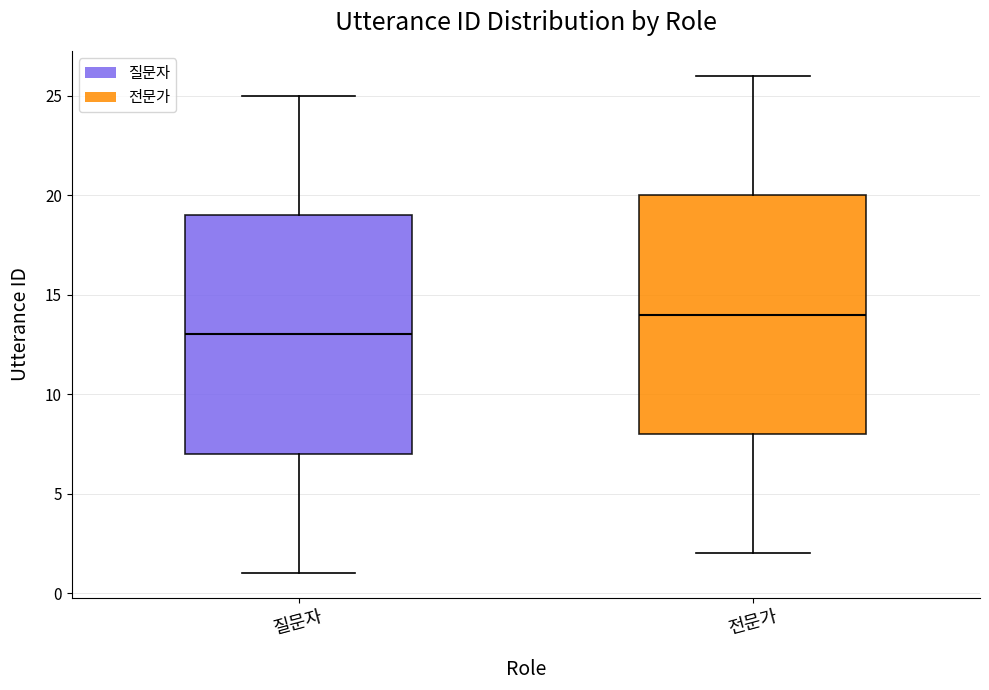

Reading left to right, read every box against the y-axis: the position of its median line, the range the box covers, and the ends of its whiskers. The values are not printed on the chart, so give them approximately, as read against the axis.

질문자: median 13, box 7 to 19, whiskers 1 to 25
전문가: median 14, box 8 to 20, whiskers 2 to 26